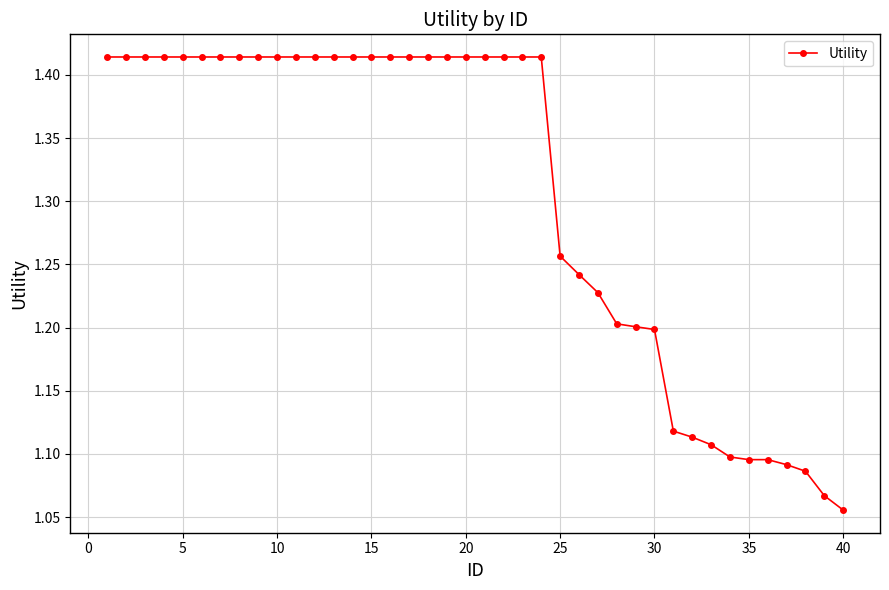

Count the values in the range 1 to 2.

40